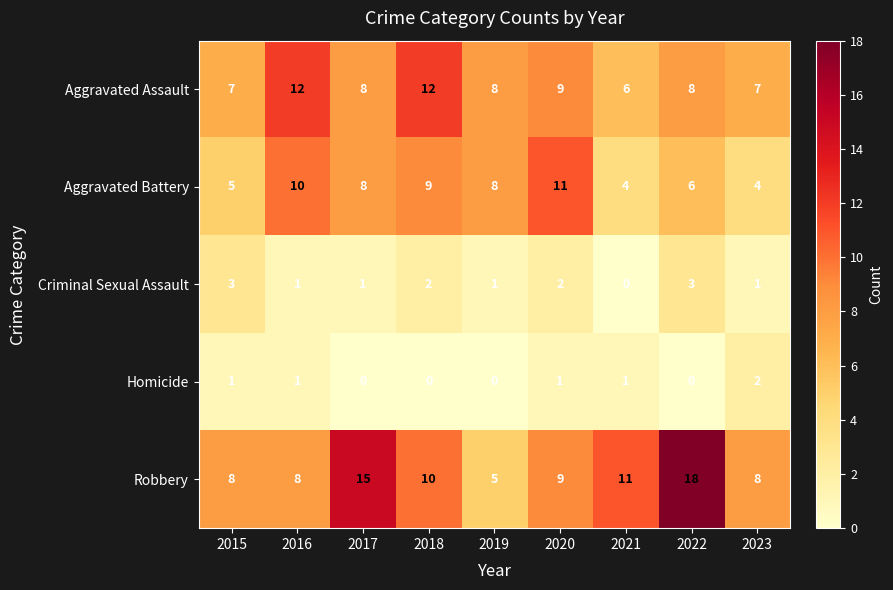

Rank the series at 2018 from lowest to highest value.

Homicide, Criminal Sexual Assault, Aggravated Battery, Robbery, Aggravated Assault